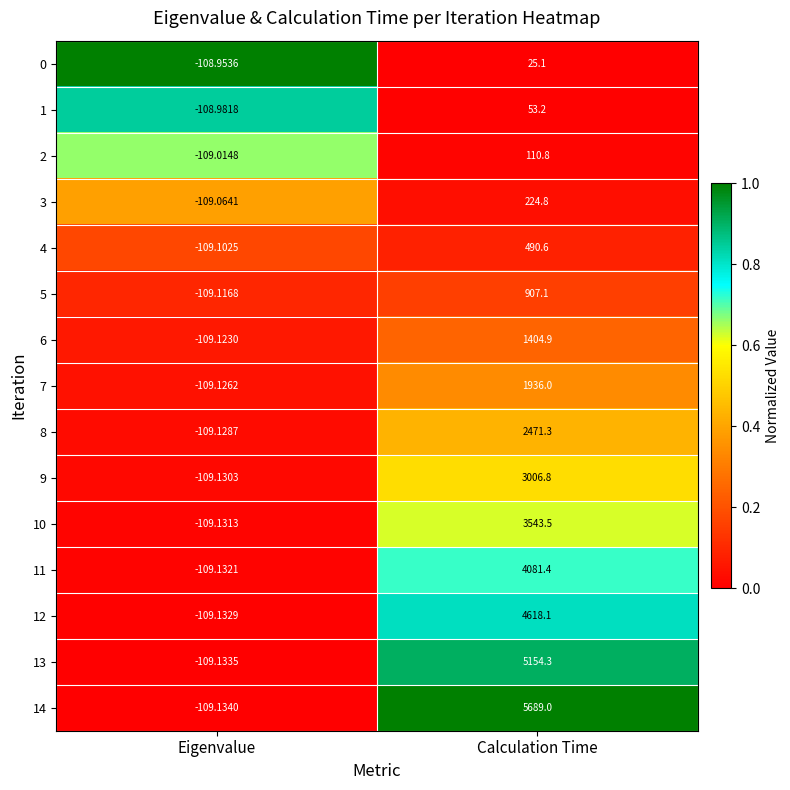

Where is 10 nearest to the value 1717?

Eigenvalue